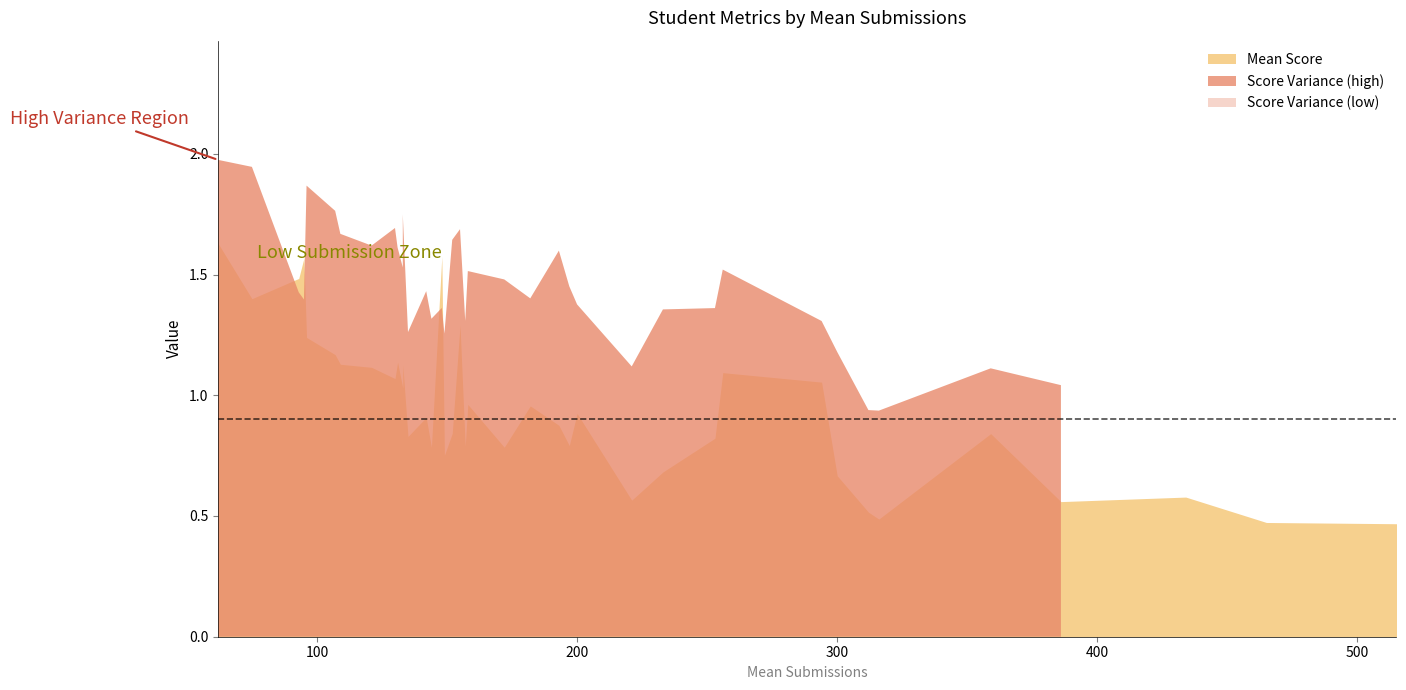

True or false: Score Variance and Usual Time intersect in this chart.

False